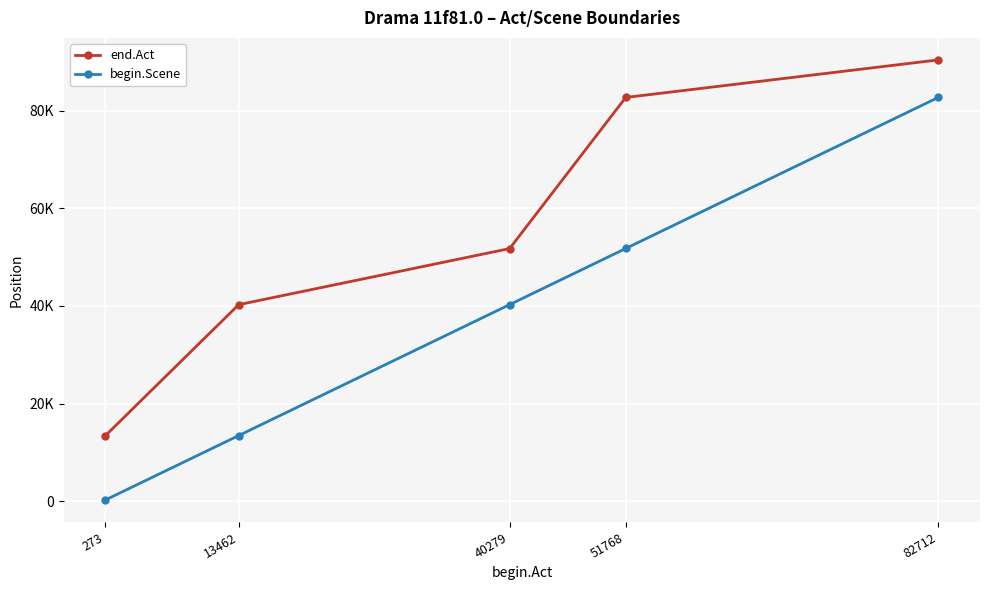

True or false: end.Act and begin.Scene cross at least once.

False